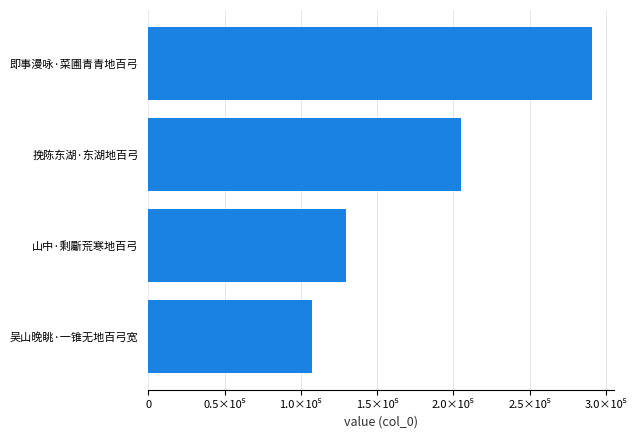

What is the minimum value shown in the chart?

107516